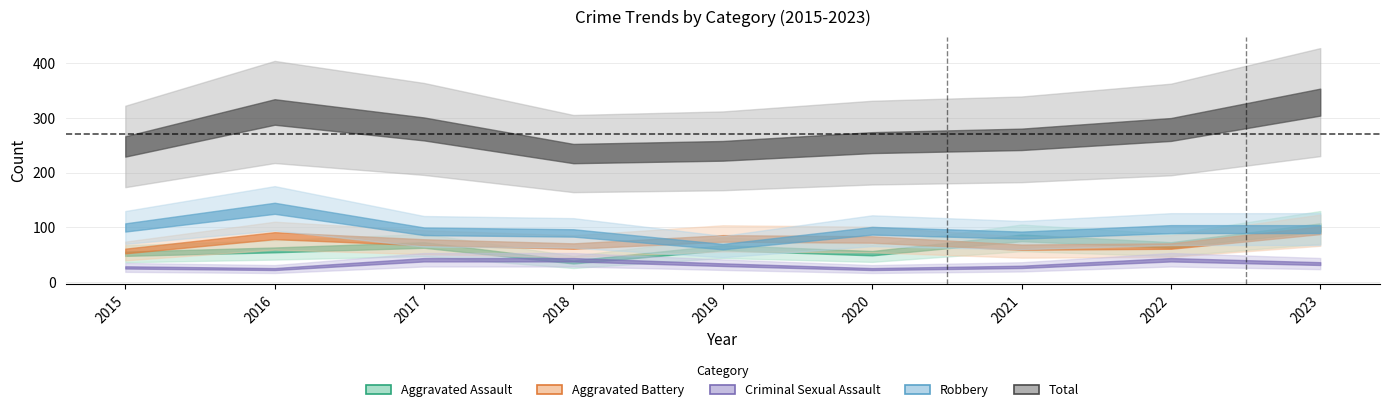

What is the value of the Robbery point at the 6th from the left?

94